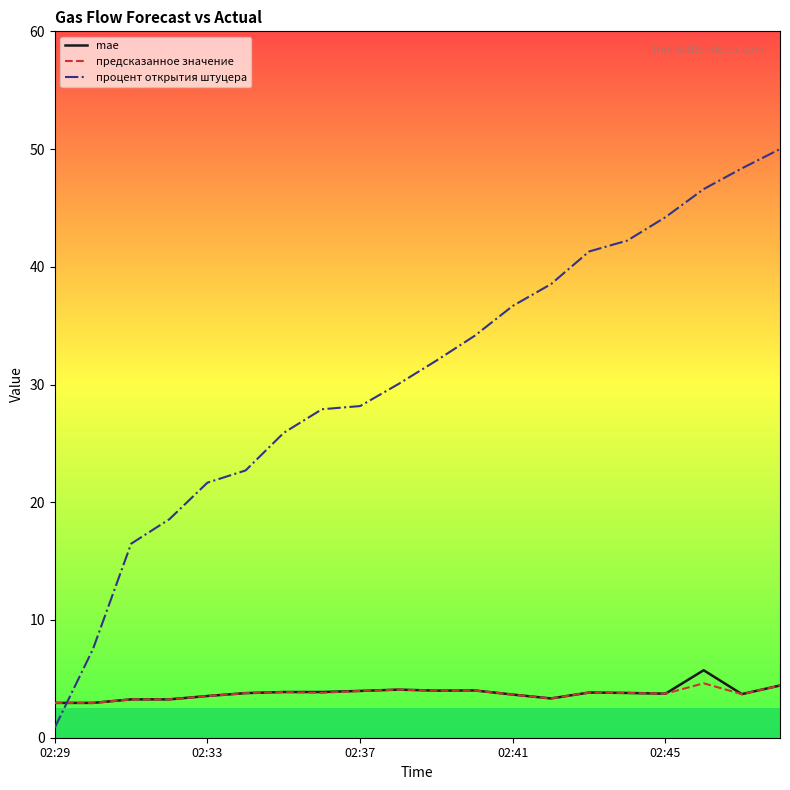

True or false: предсказанное значение and процент открытия штуцера cross at least once.

True